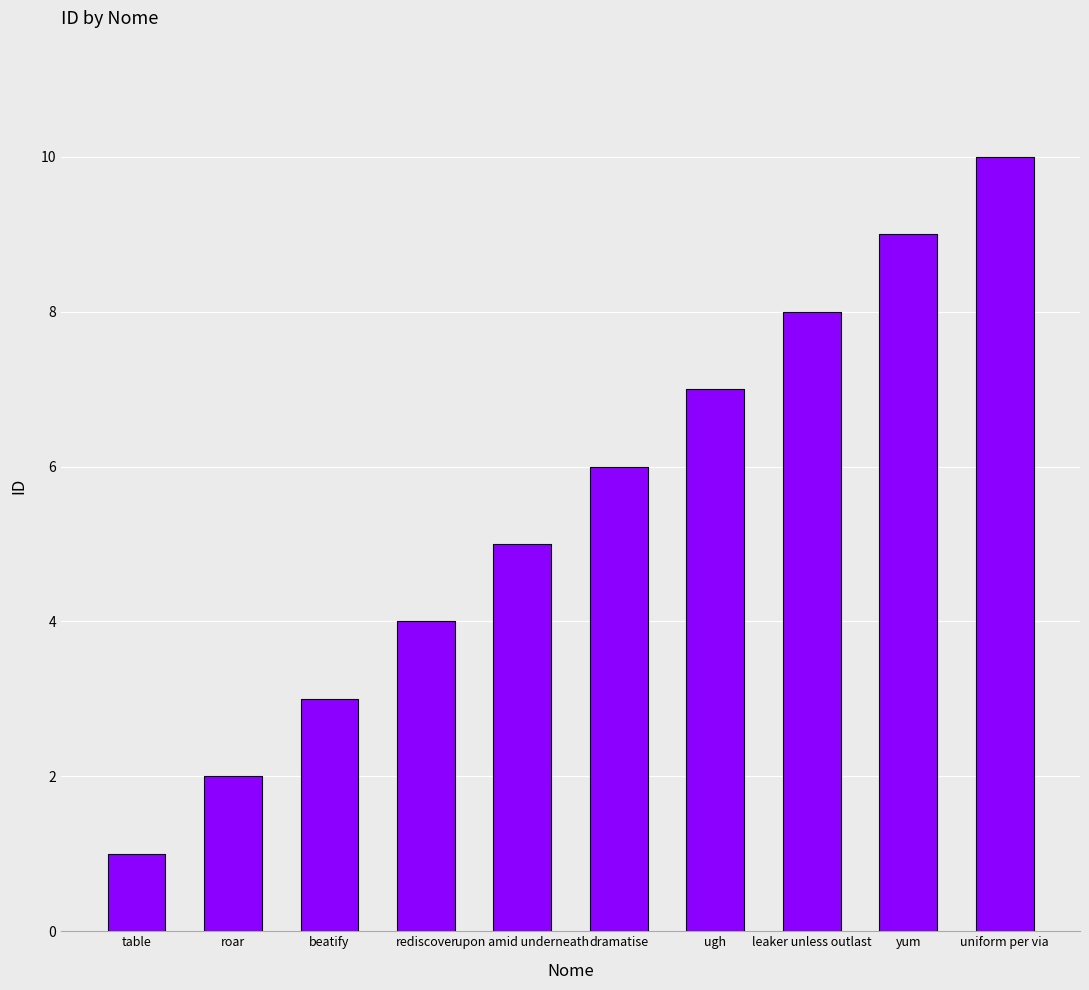

Read the value at uniform per via.

10